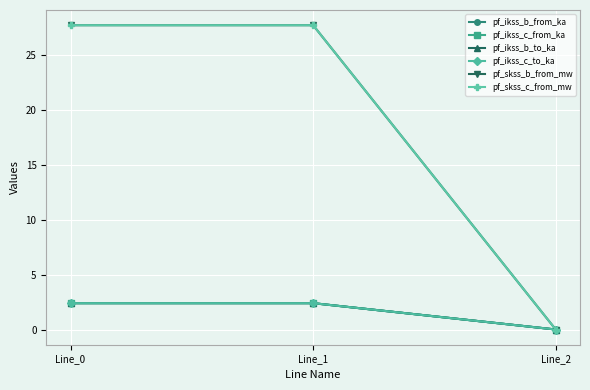

At how many categories does at least one series exceed 0?

2